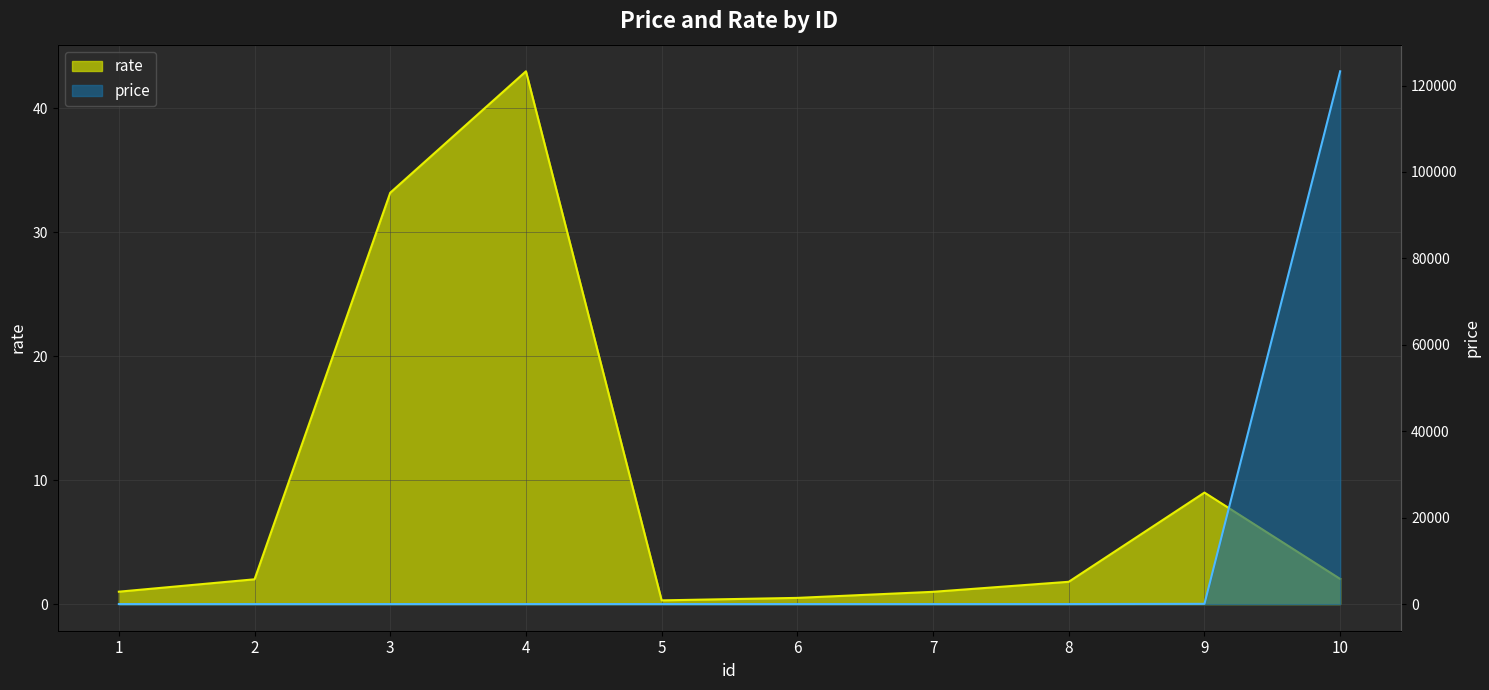

How many lines are shown in the chart?

2